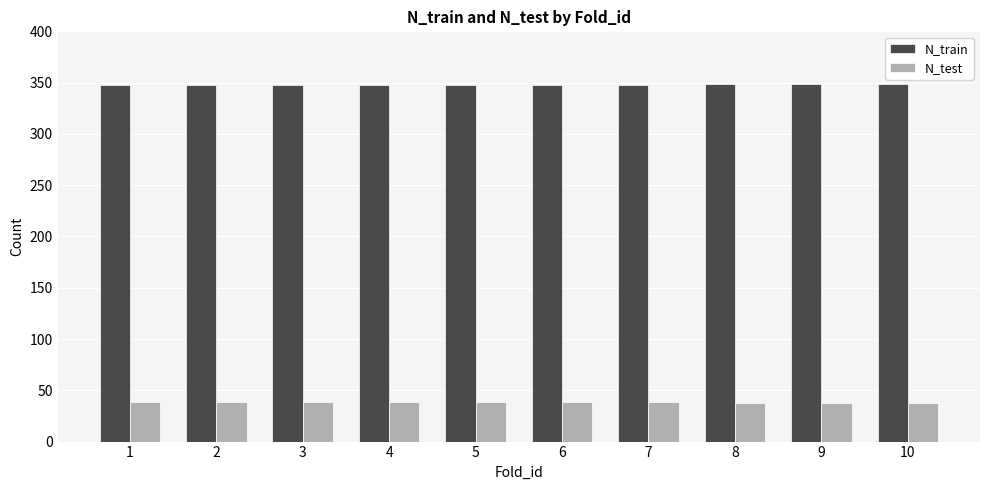

How many groups of bars are there?

10